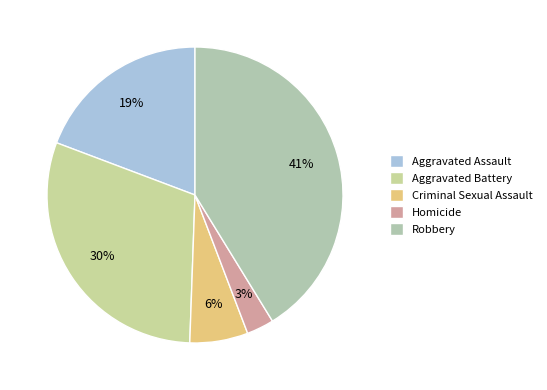

How many segments does this pie chart have?

5